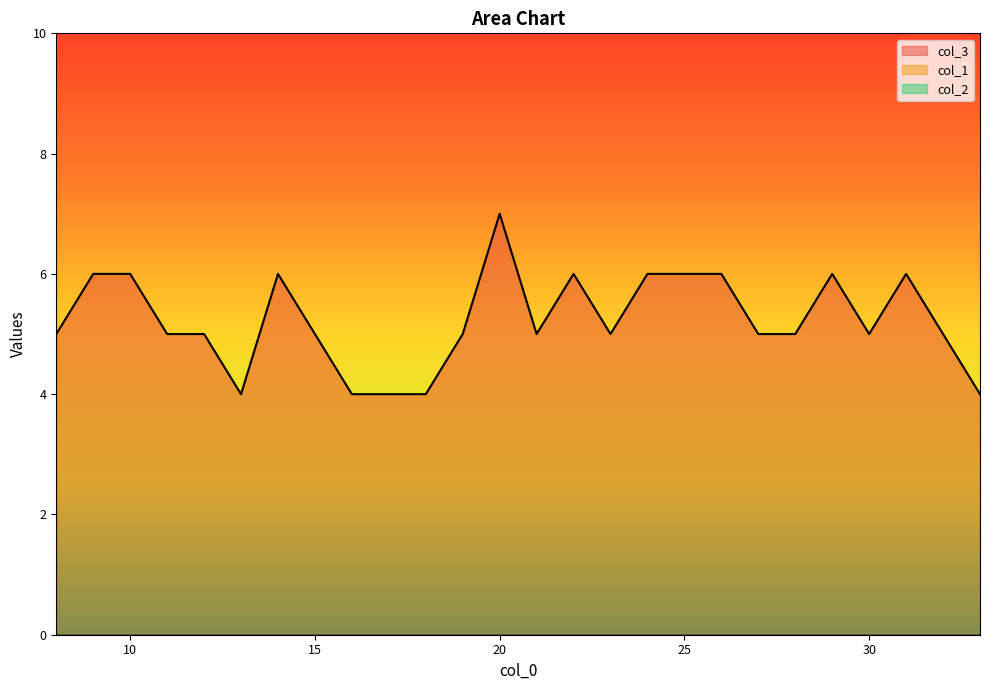

How many lines are shown in the chart?

3